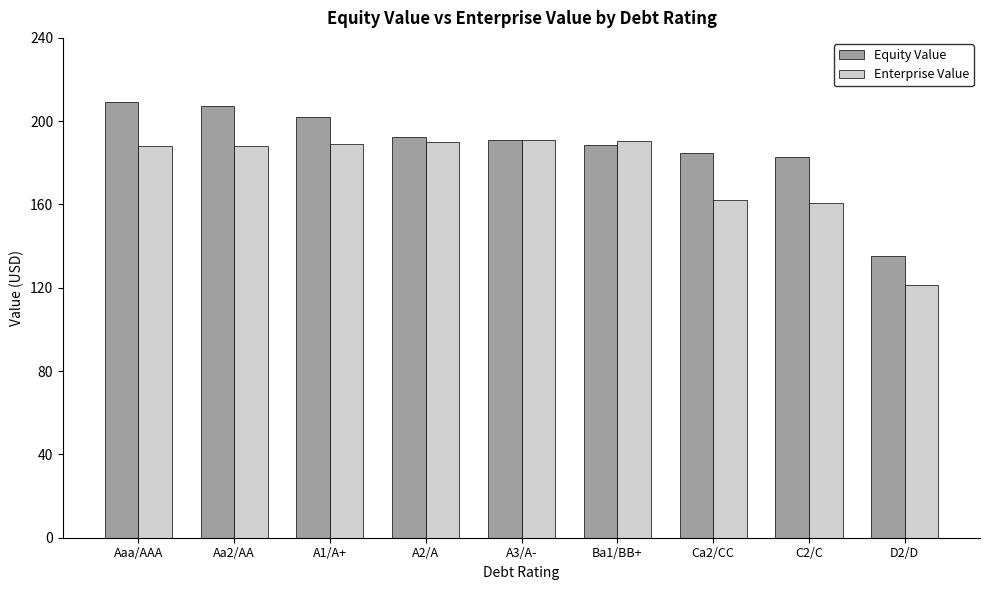

Read the Equity Value value at A2/A.

192.6